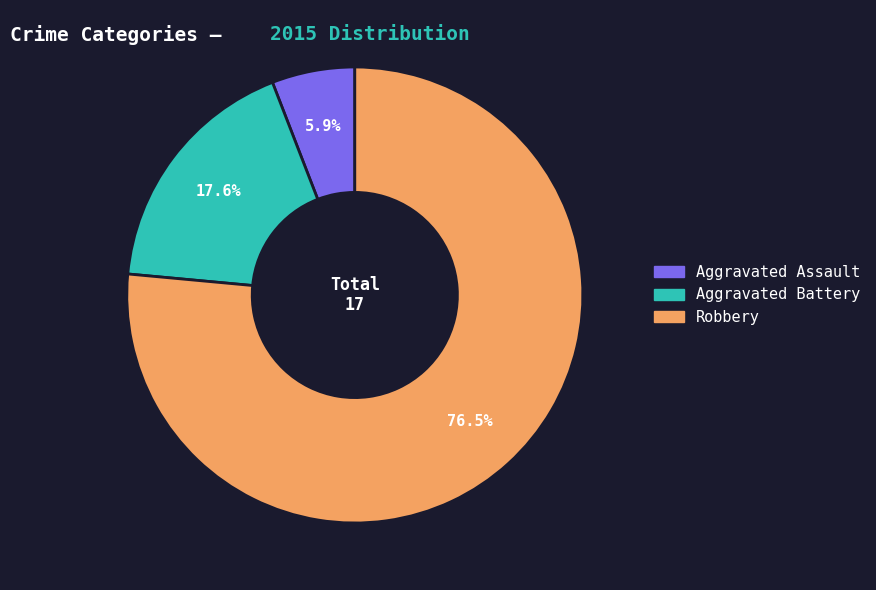

Between Robbery and Aggravated Assault, which is larger?

Robbery